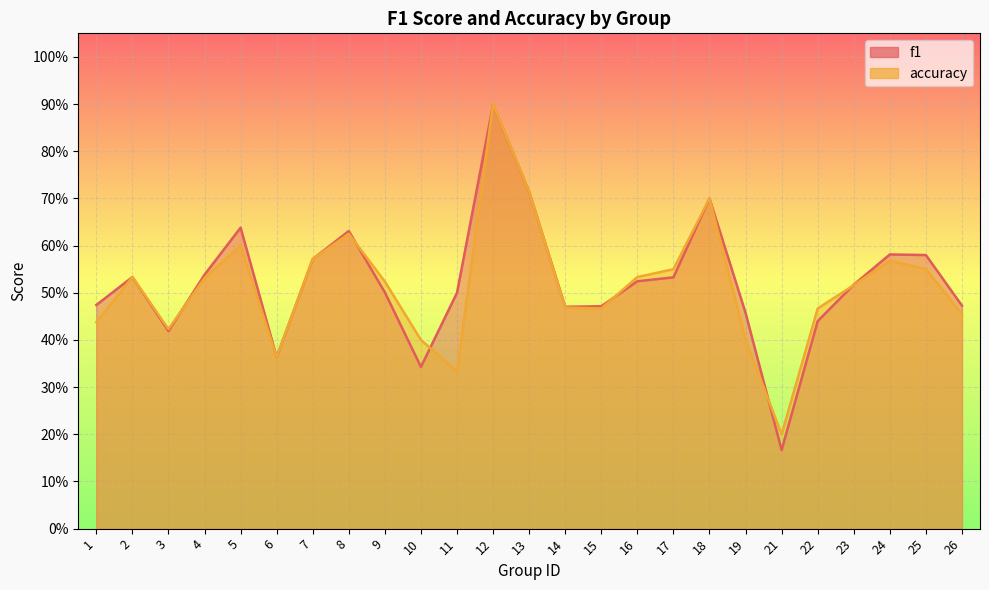

Which series has the widest spread of values?

f1